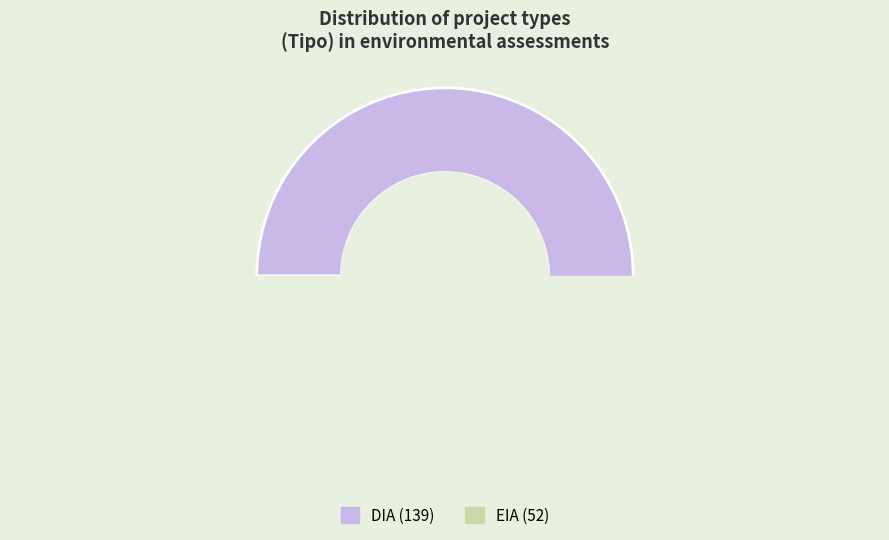

How many slices are in this pie chart?

2